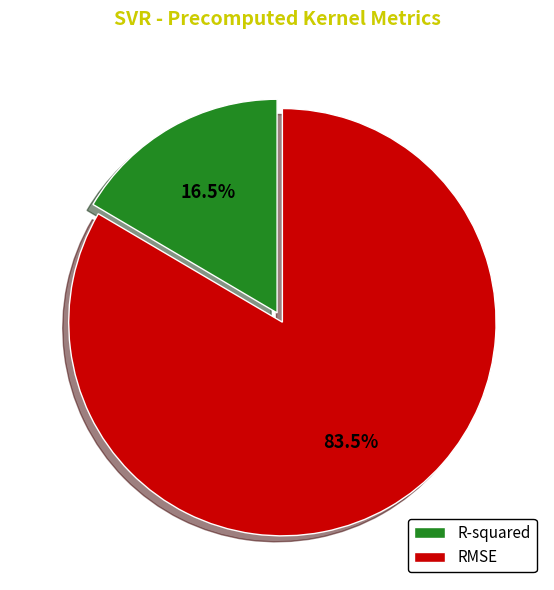

How many segments does this pie chart have?

2